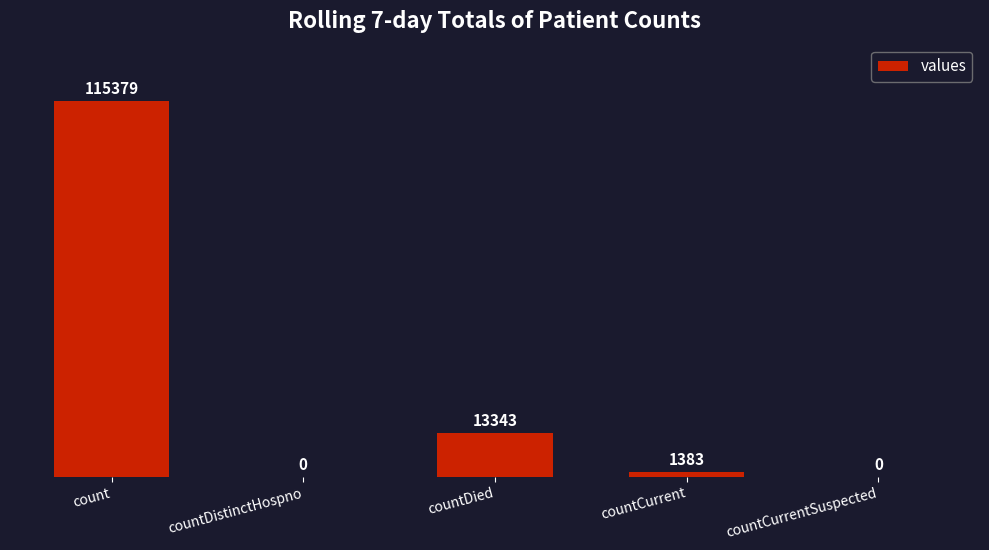

How many data points does each series have?

5